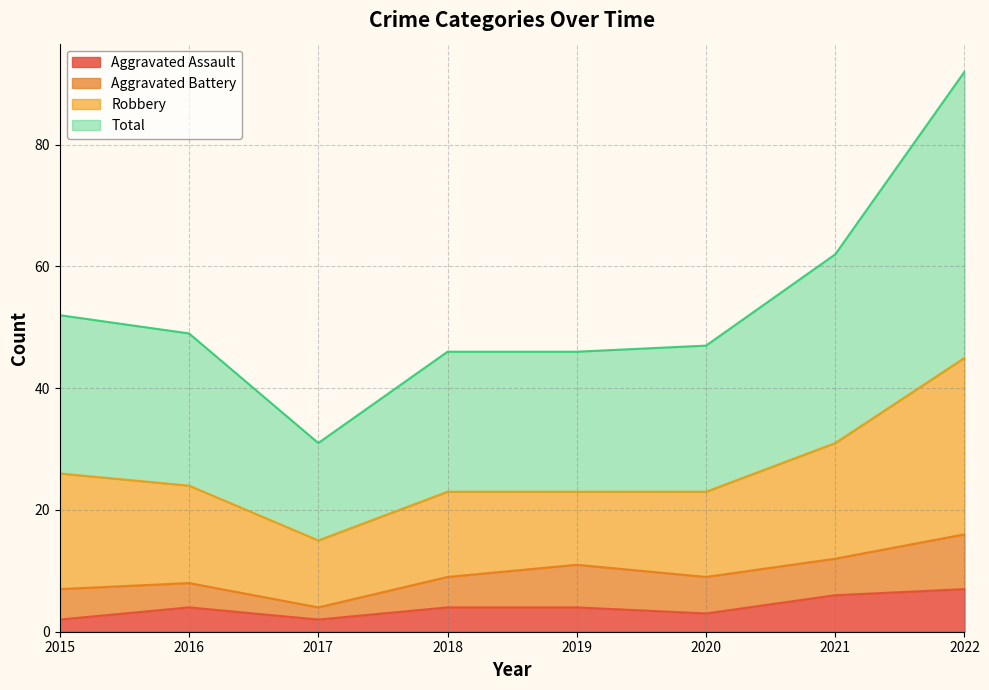

In Total, how many points are lower than both neighbors (excluding endpoints)?

1